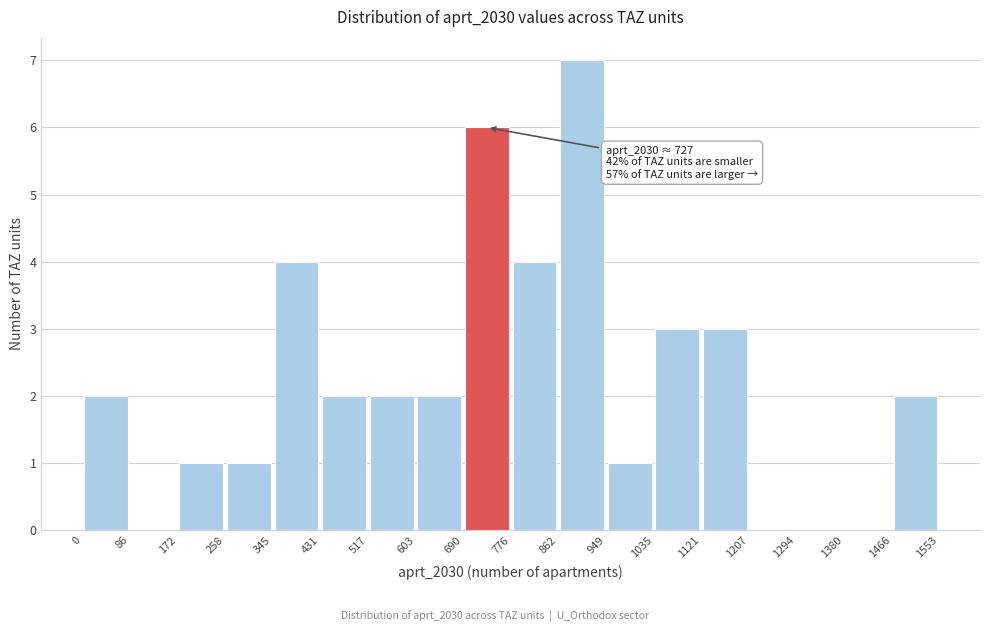

Which range on the x-axis has the tallest bar?

862 to 949